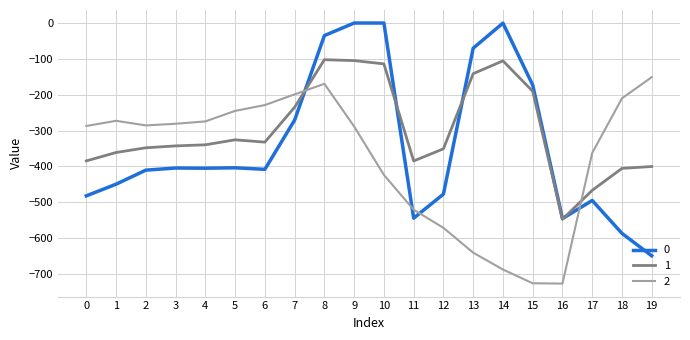

Between 10 and 13, which series saw the biggest shift?

2